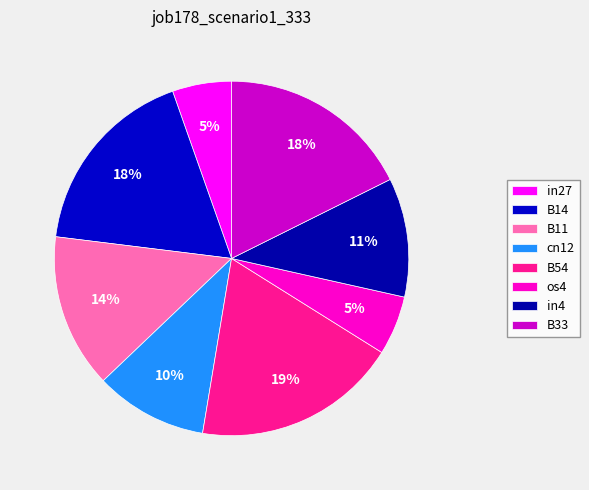

What percentage do cn12 and in27 together represent?

15.7%